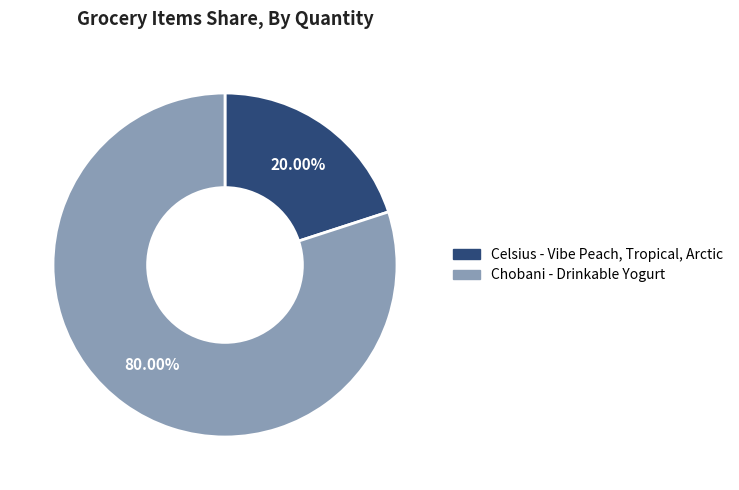

Which slice represents more than half of the pie?

Chobani - Drinkable Yogurt